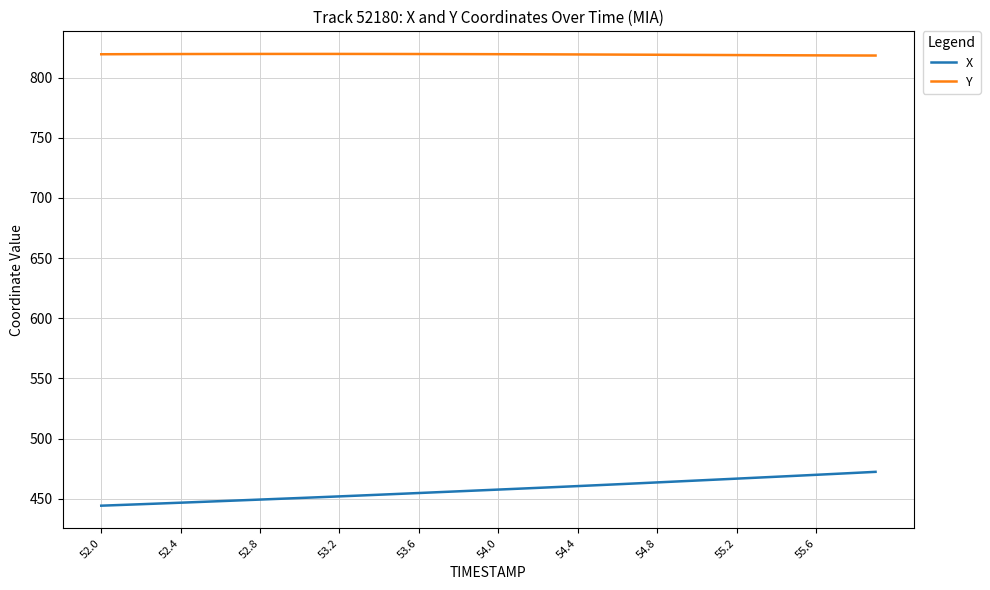

Rank the series by their average value, from highest to lowest.

Y, X